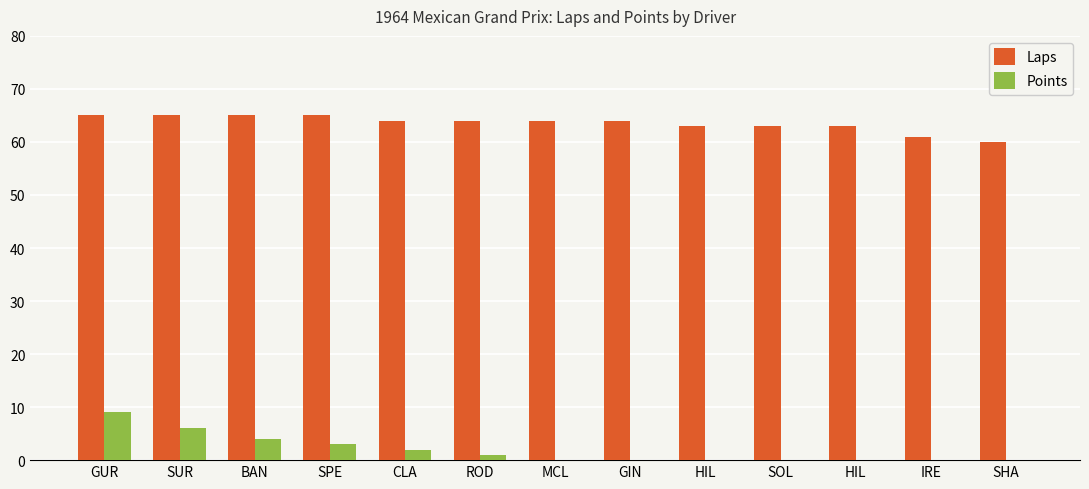

What are all the series names shown in the legend?

Laps, Points